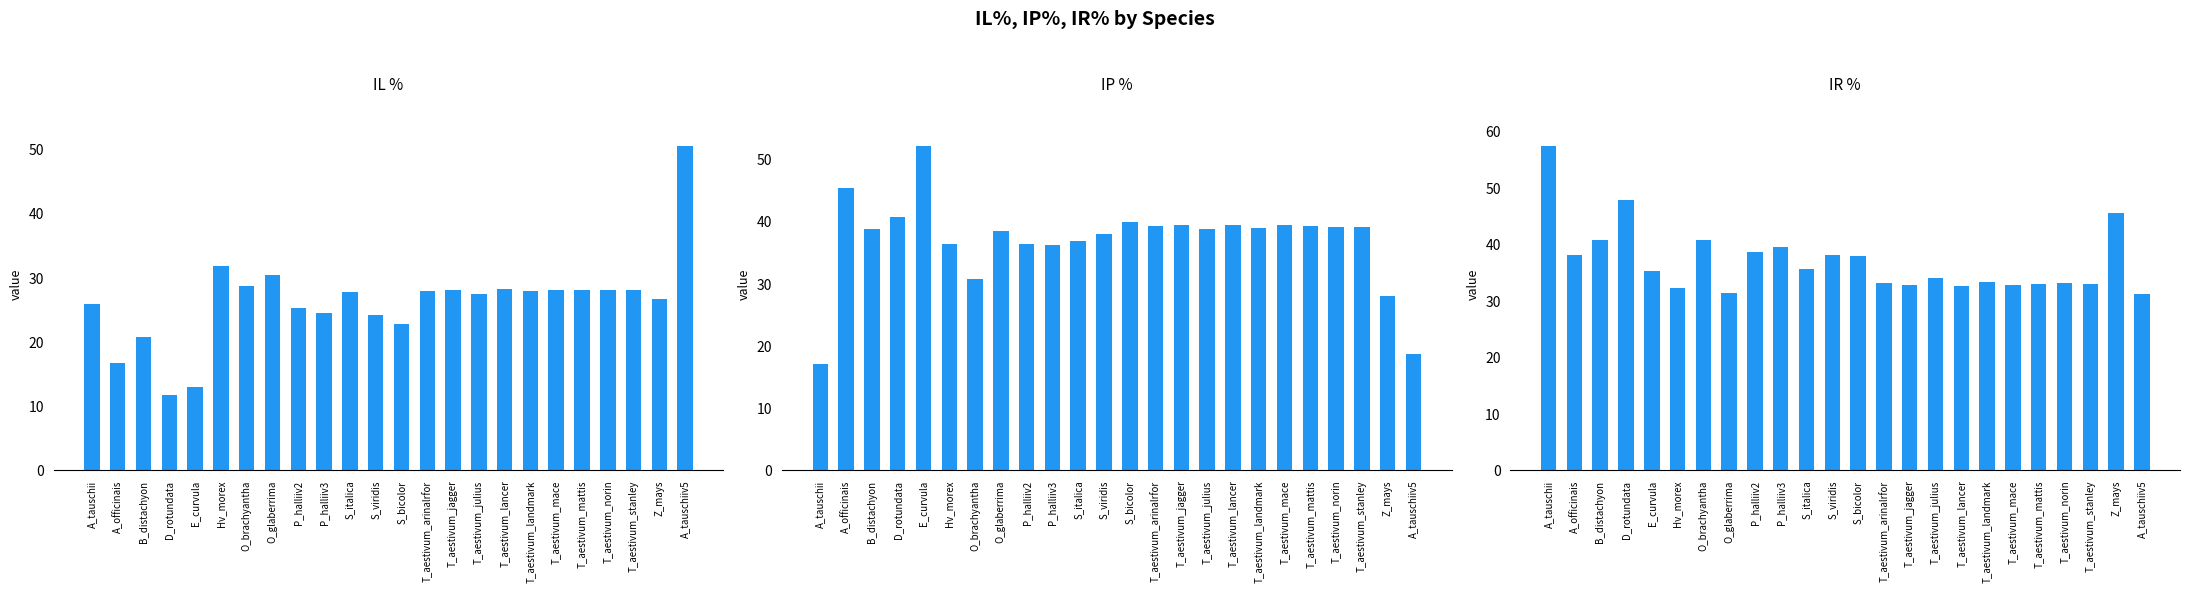

True or false: IR % has a value of 32.6 at T_aestivum_lancer.

True